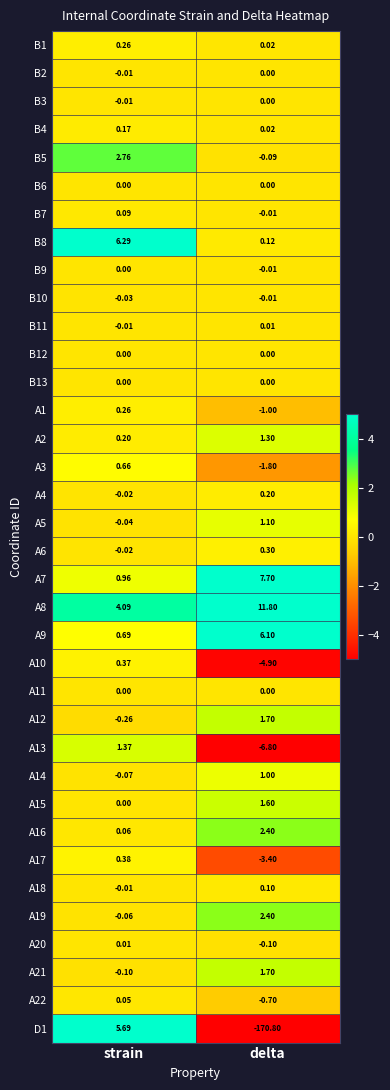

List the labels in order of B4 value, largest first.

strain, delta